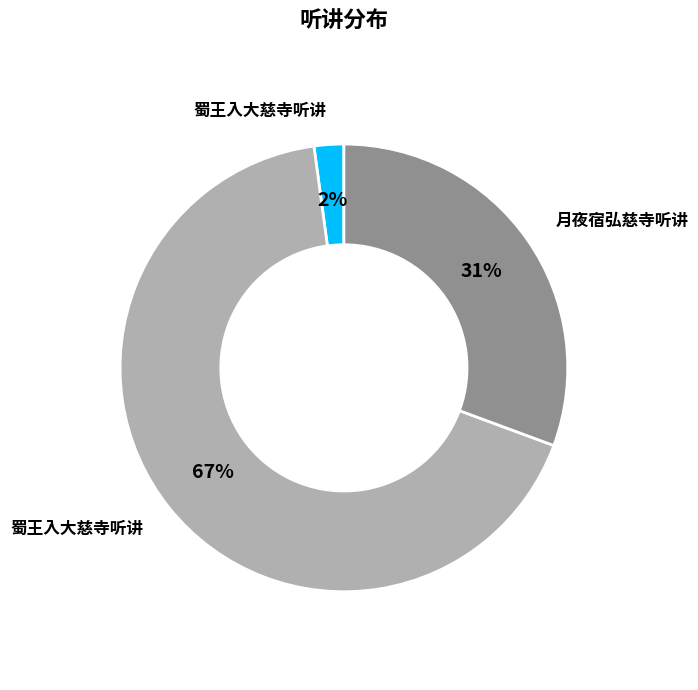

Is there a majority slice in this chart?

Yes